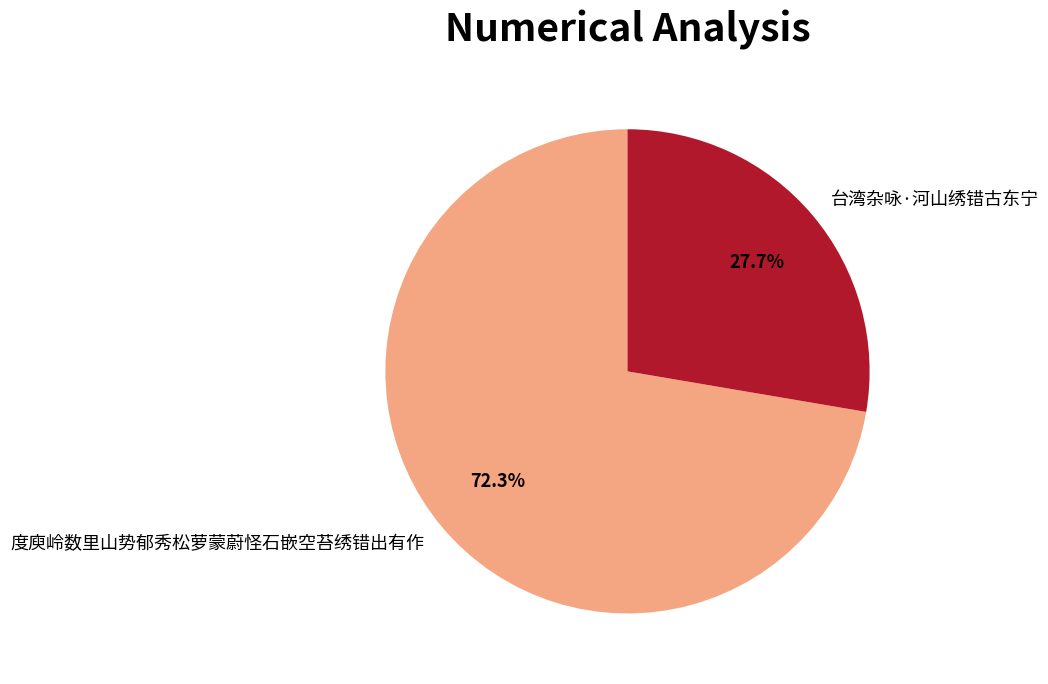

What percentage do 台湾杂咏·河山绣错古东宁 and 度庾岭数里山势郁秀松萝蒙蔚怪石嵌空苔绣错出有作 together represent?

100.0%